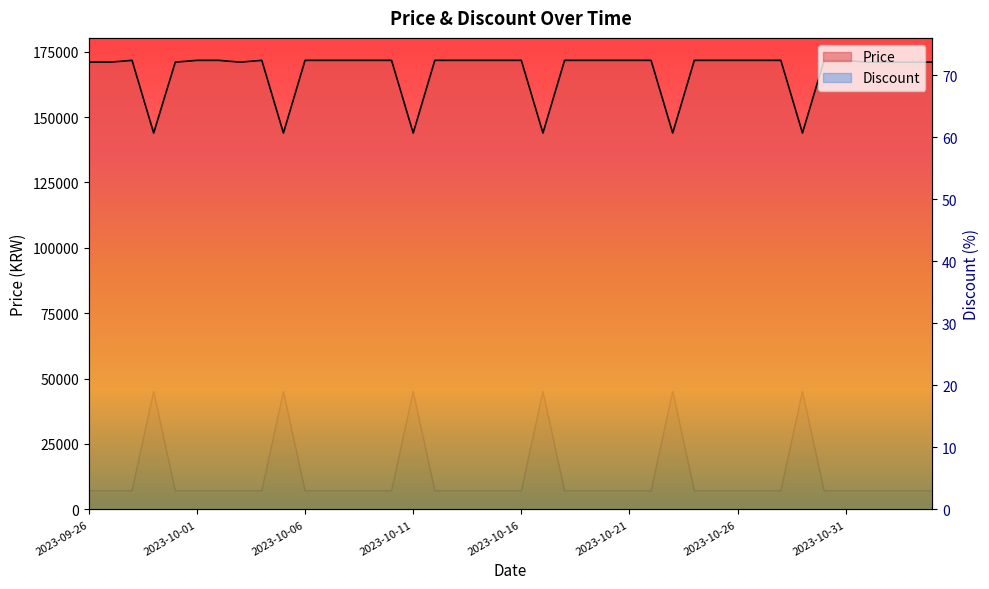

The Price series shows 143900 at 2023-09-29. True or false?

True